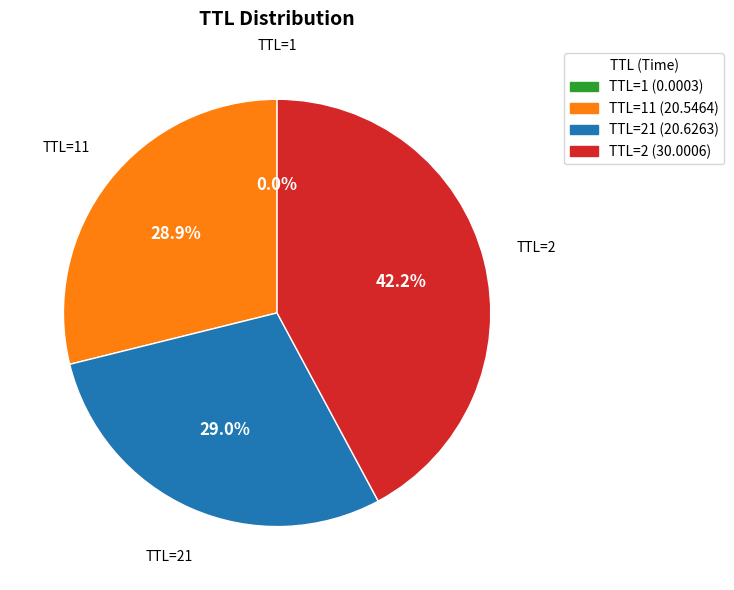

Does any single category account for the majority?

No